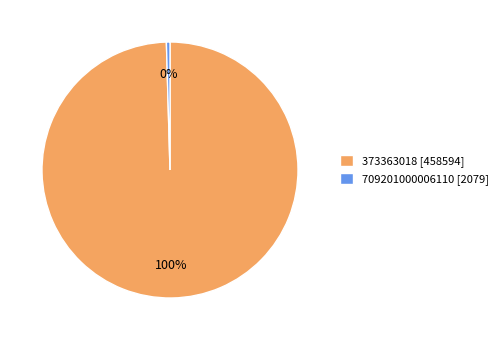

To the nearest percent, what is the average slice percentage?

50%